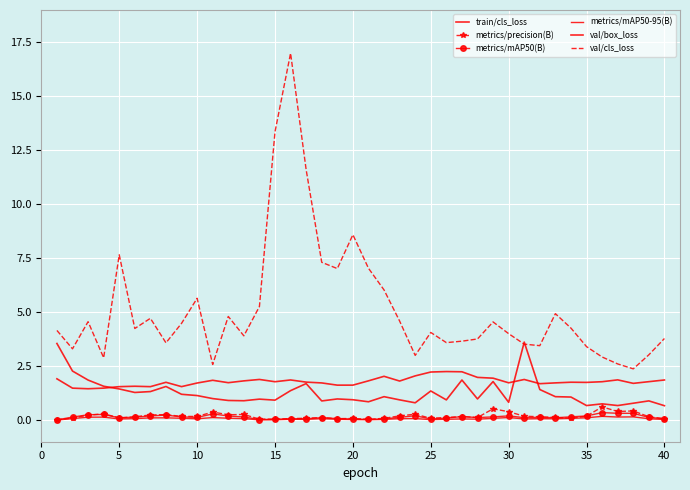

Is this an area chart (filled region under the line)?

No